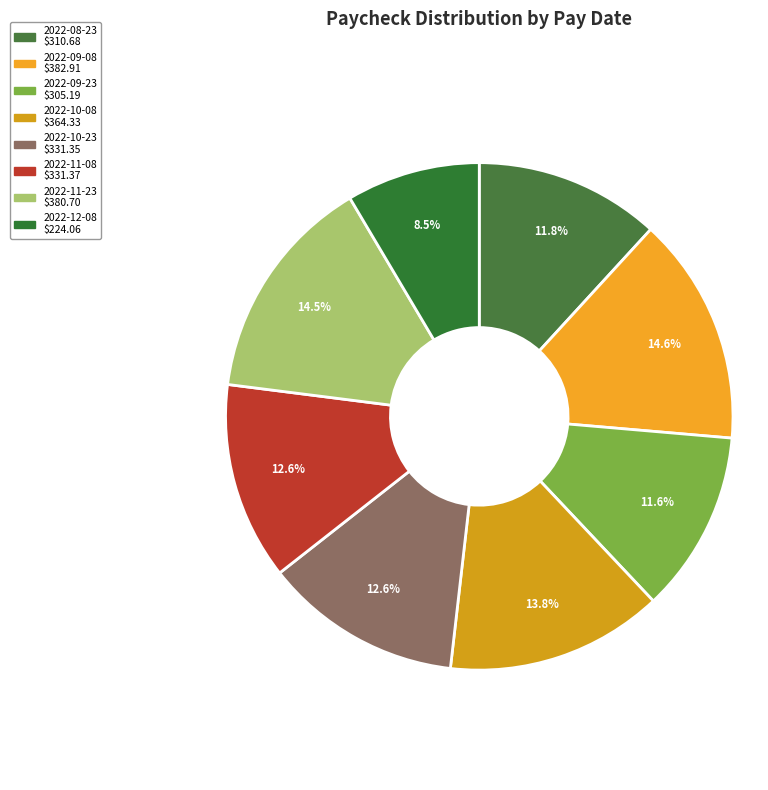

Does 2022-08-23 represent more than half of the total?

No